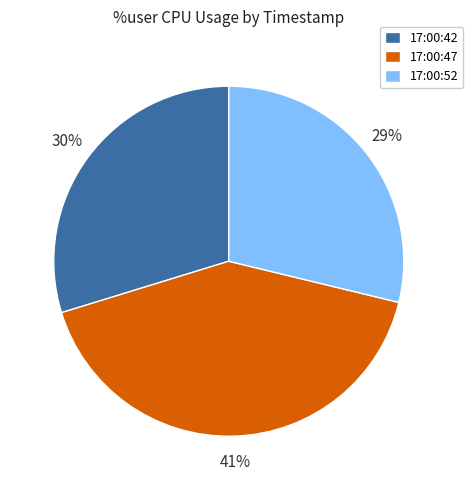

Which slice is the largest?

17:00:47